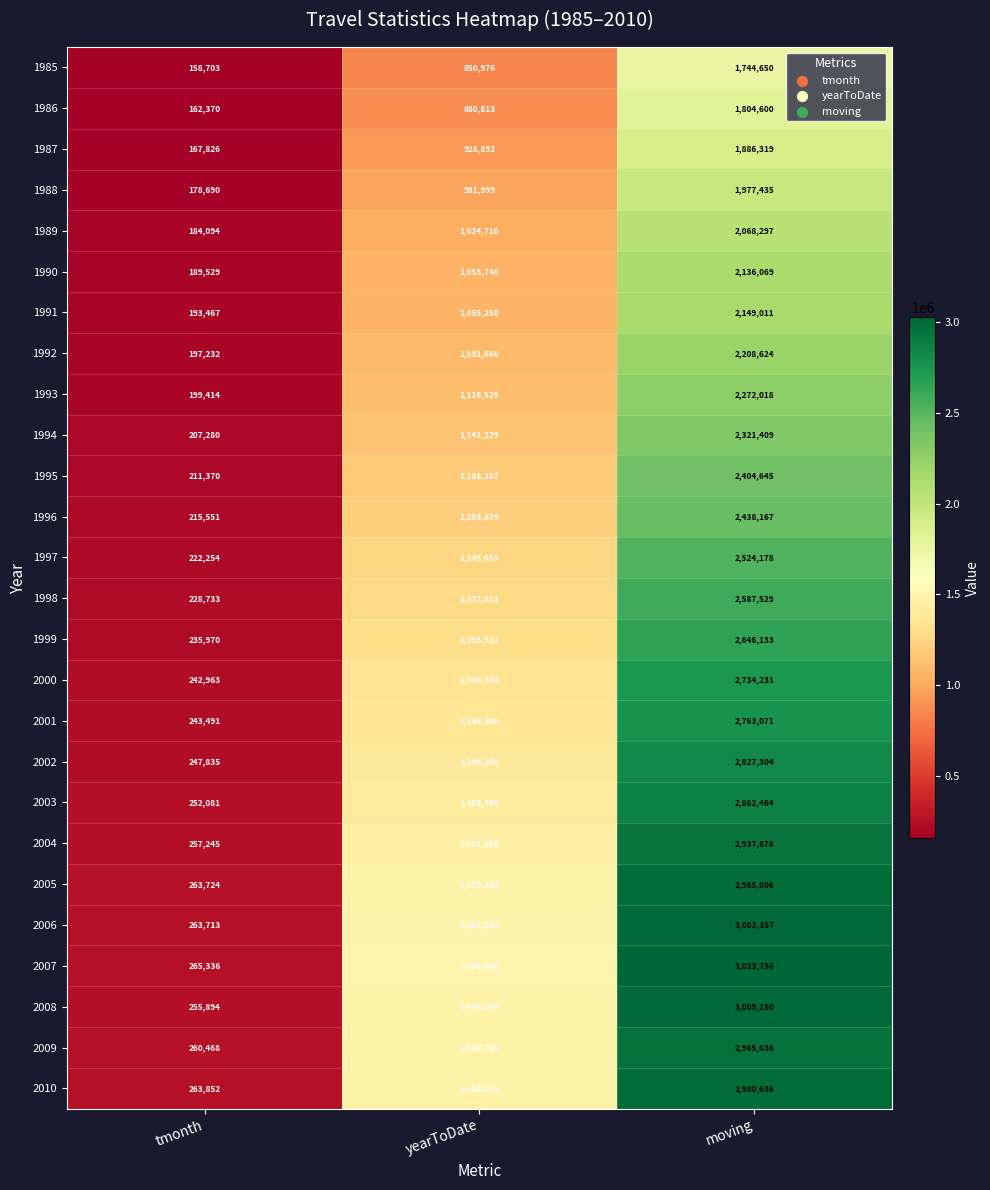

What is the total value across all series at tmonth?

5769085